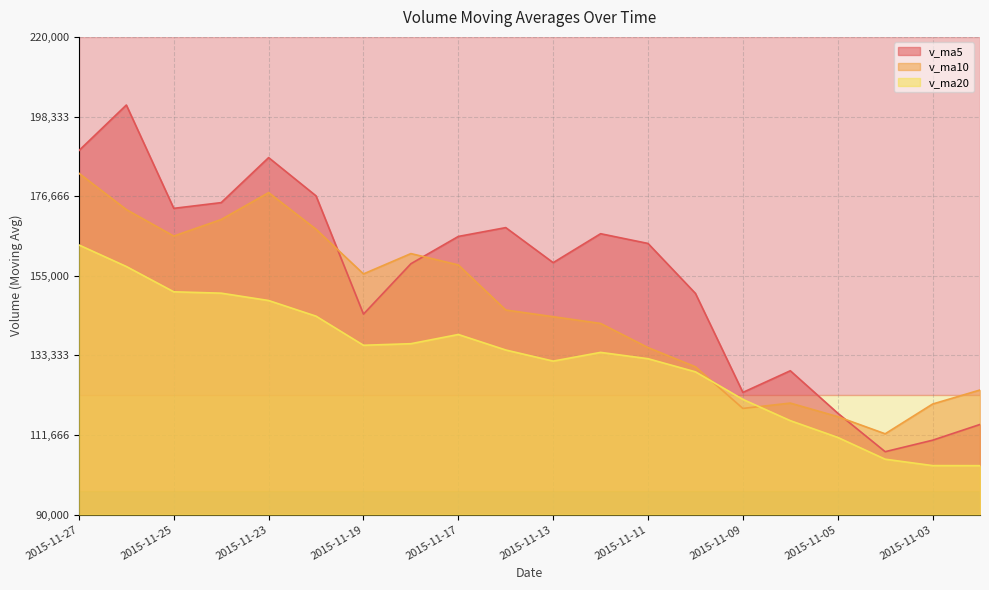

What is the total value across all series at 2015-11-06?

365030.9